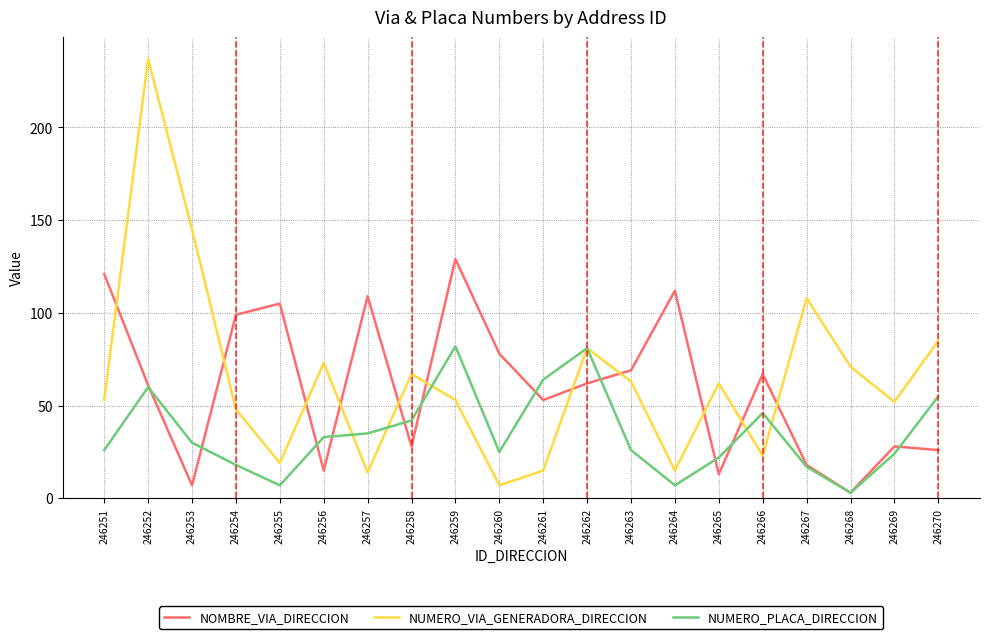

Does the chart display data point markers on the line(s)?

No